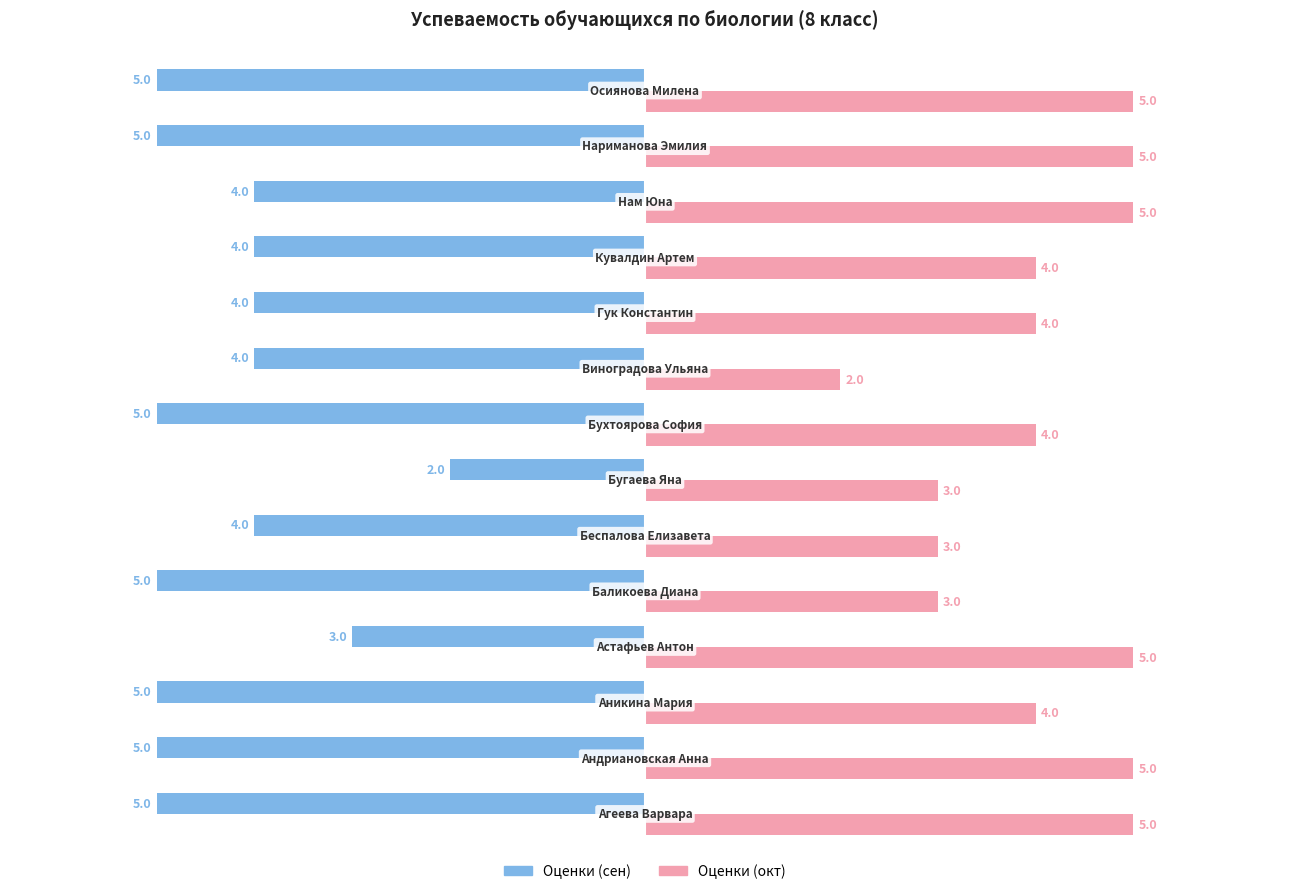

How many Оценки (окт) values are between 3 and 5?

13